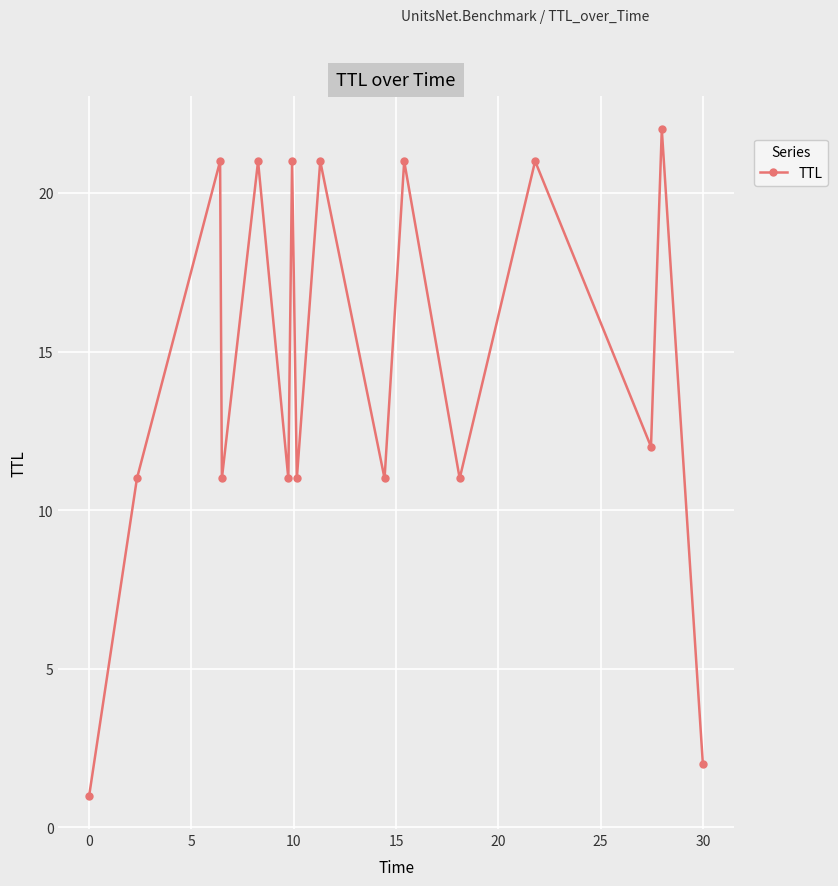

How many points are lower than both their immediate neighbors (excluding endpoints)?

6